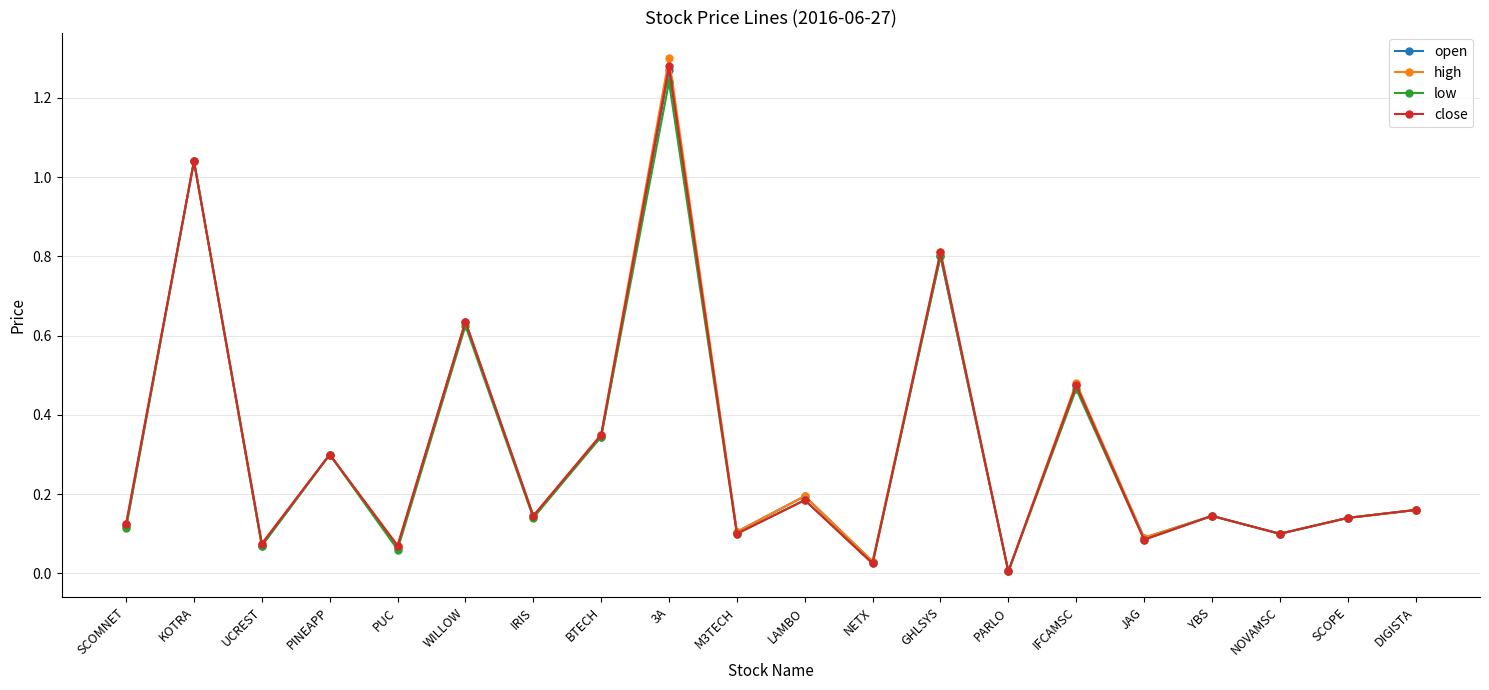

Where is the first local minimum for low?

UCREST